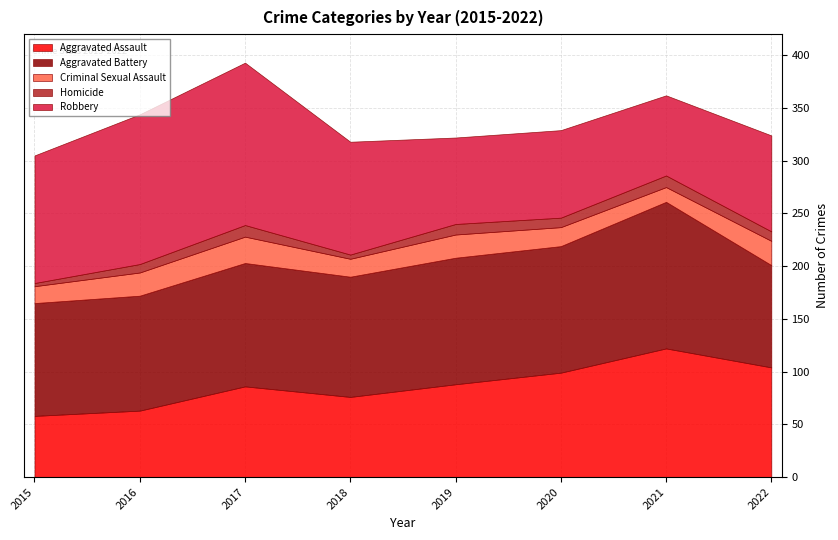

What is the average value of the Criminal Sexual Assault series?

20